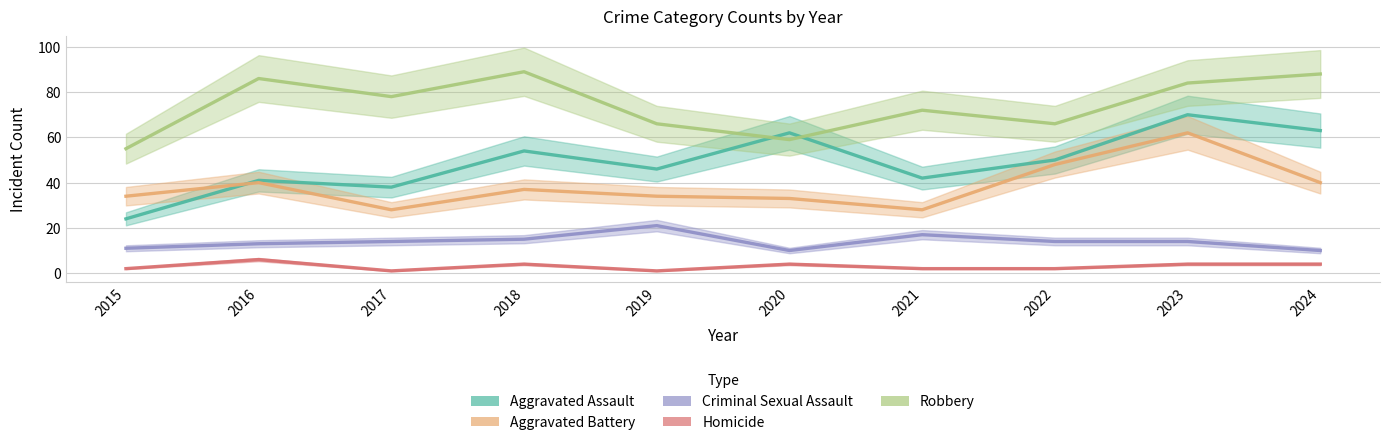

What is the value of the Aggravated Battery point at the 7th from the left?

28